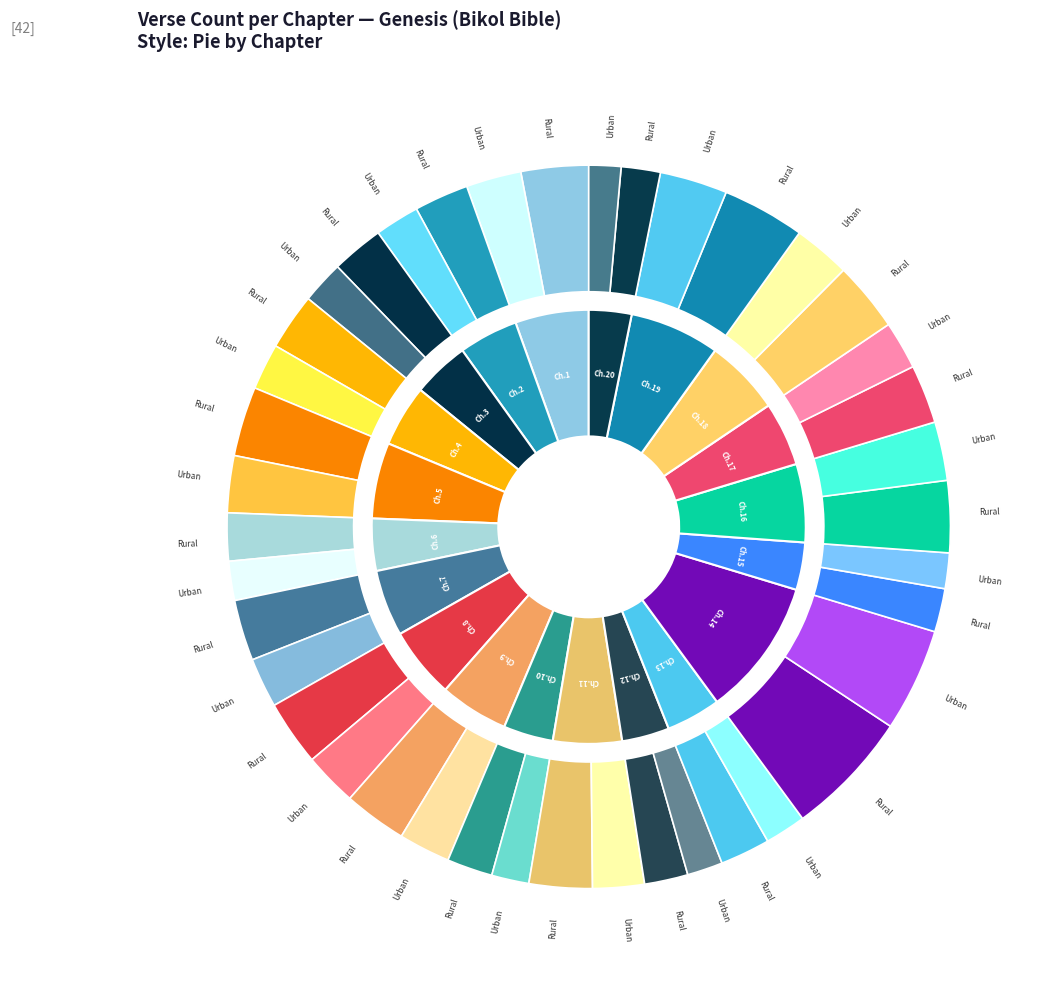

What is the change in value from 1 to 9?

-2